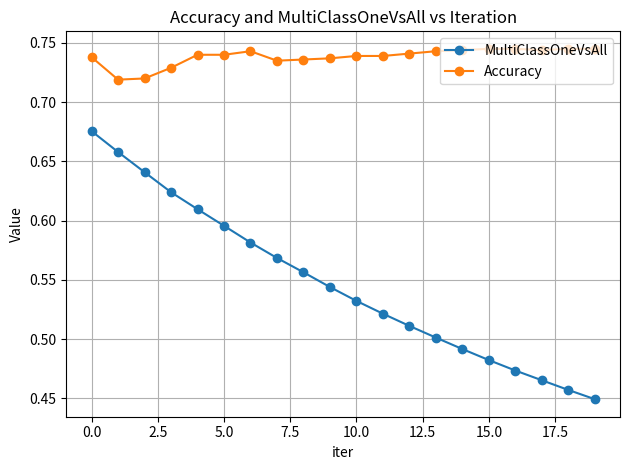

True or false: MultiClassOneVsAll and Accuracy cross at least once.

False